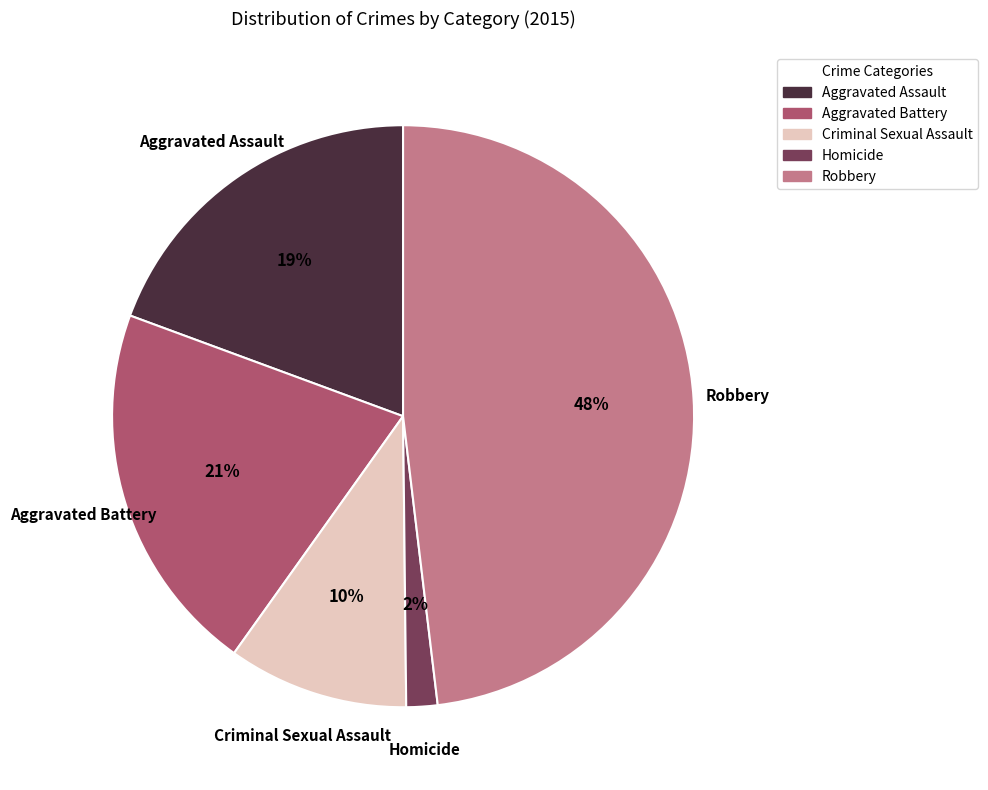

How many segments does this pie chart have?

5